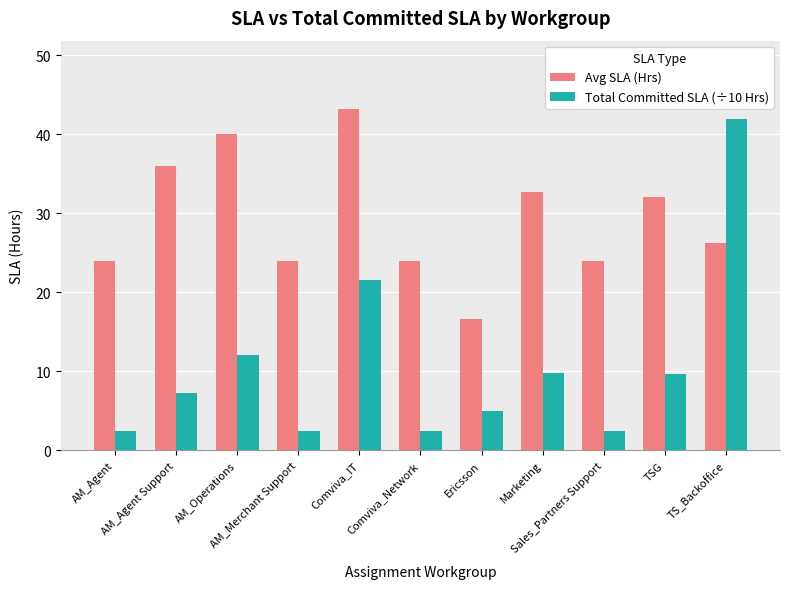

Which series has the largest range (max minus min)?

Total Committed SLA (÷10 Hrs)